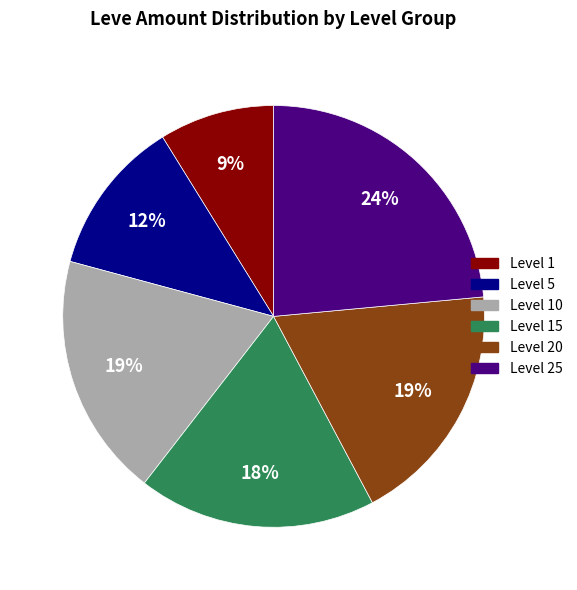

How many slices are in this pie chart?

6